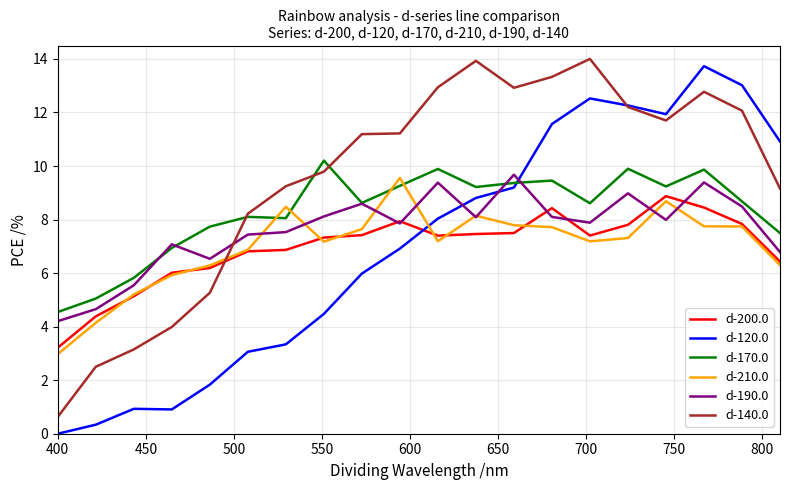

True or false: d-170.0 and d-200.0 intersect in this chart.

False